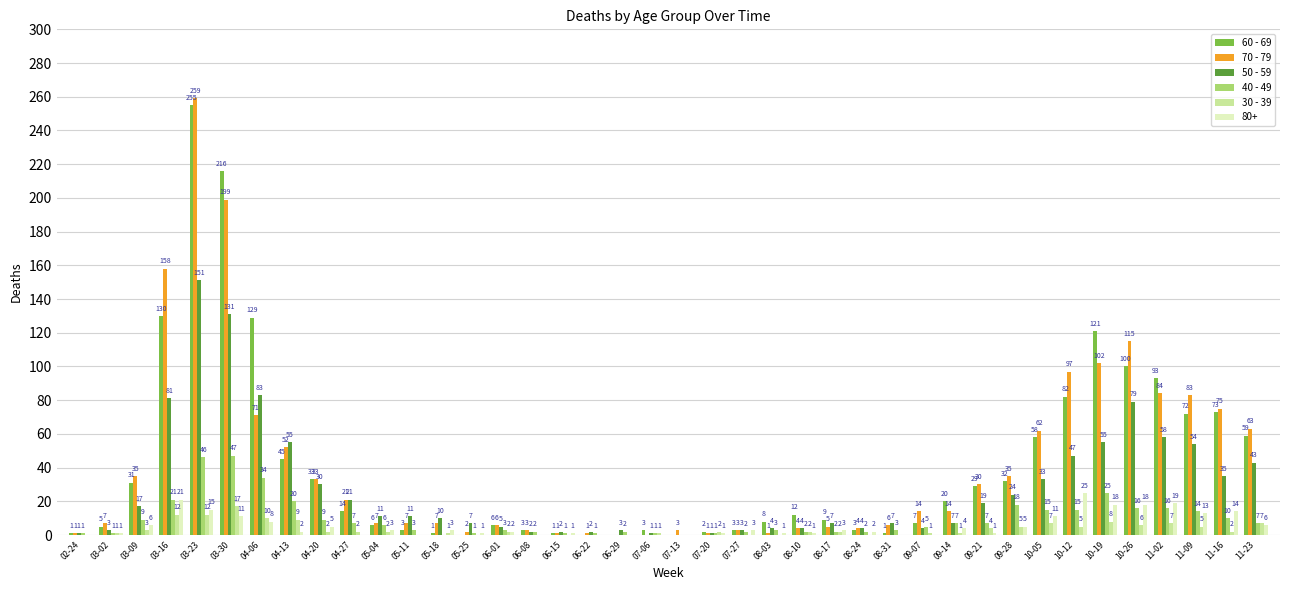

What is the sum of all 80+ values?

224